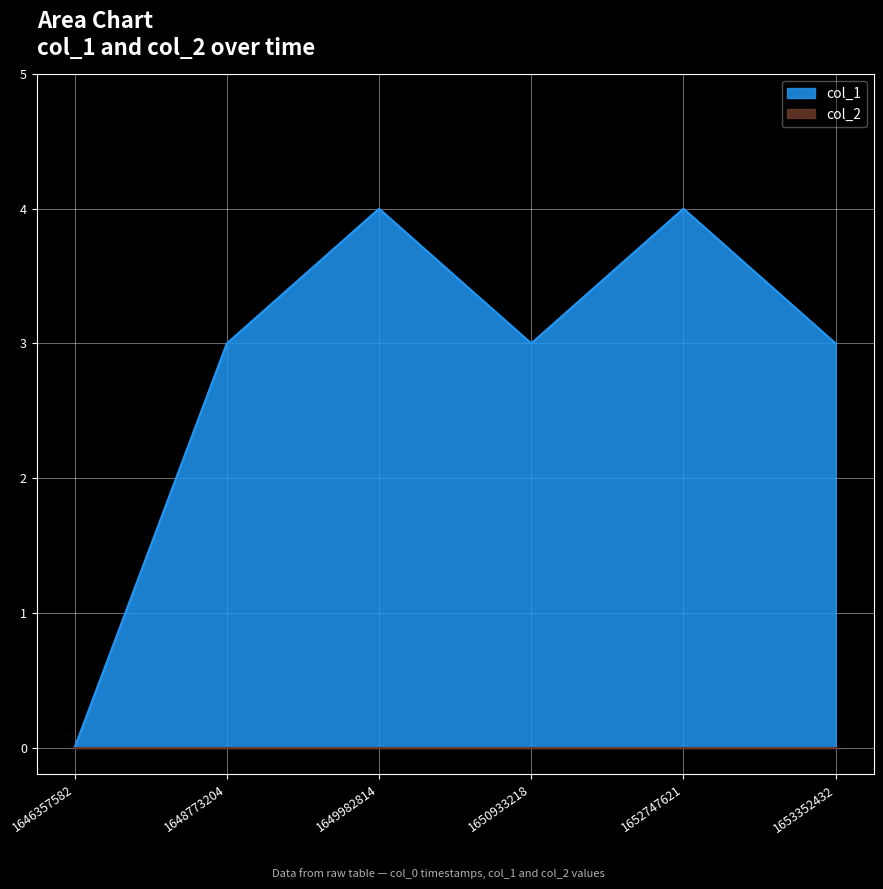

Where is the first local minimum?

1650933218